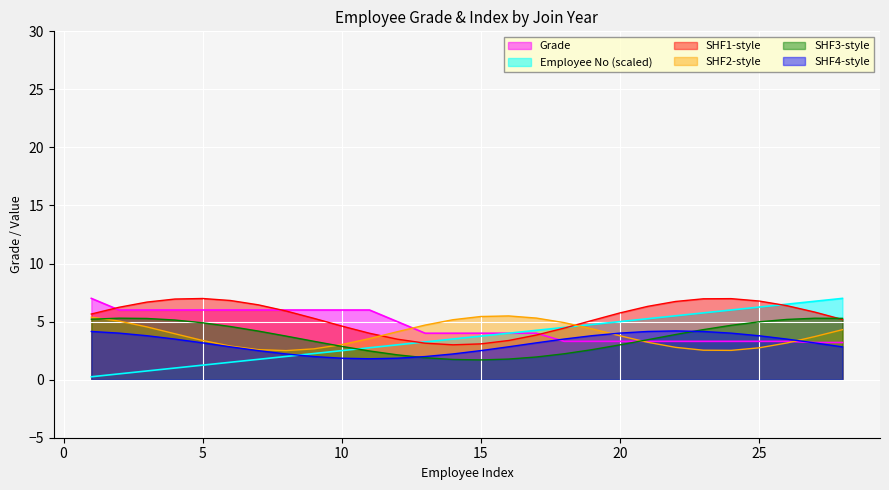

True or false: Employee No (index) has more than 0 points higher than both neighbors.

False